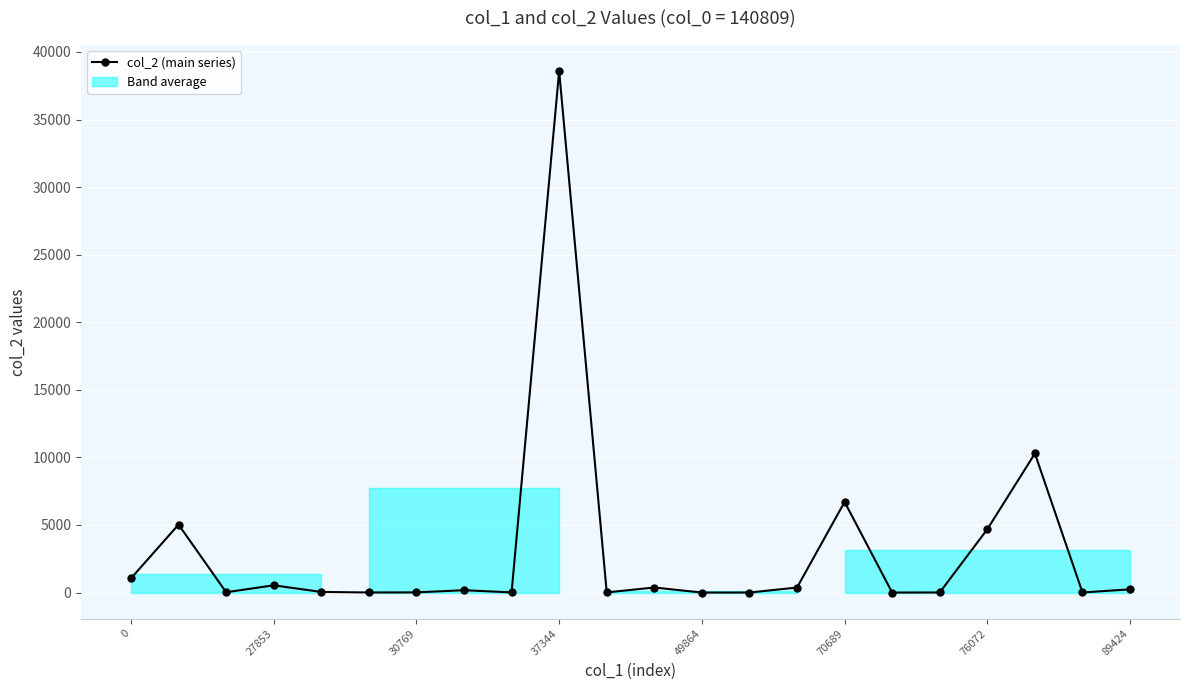

What is the maximum value shown in the chart?

38582